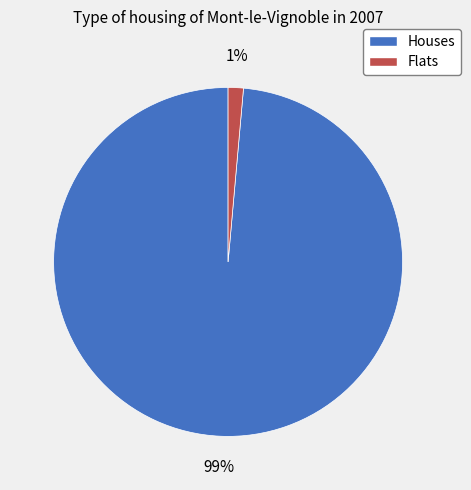

Rank the categories by value from lowest to highest.

Flats, Houses